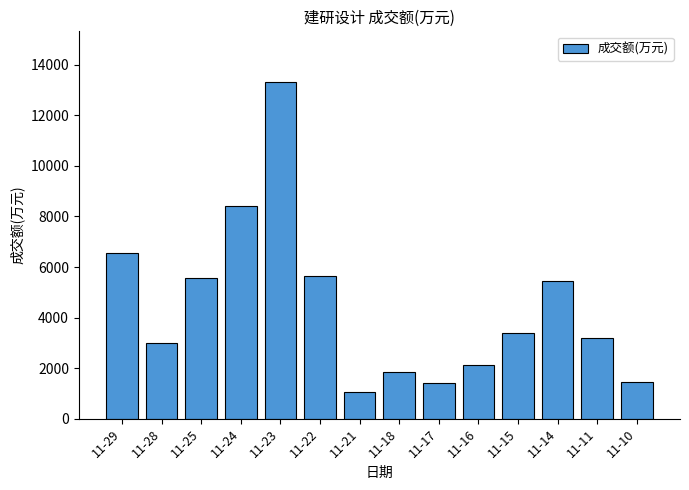

How many values are below 3392?

7